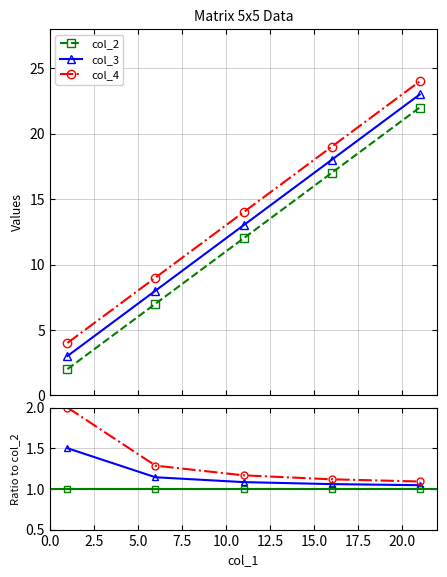

How many data points does each series have?

5